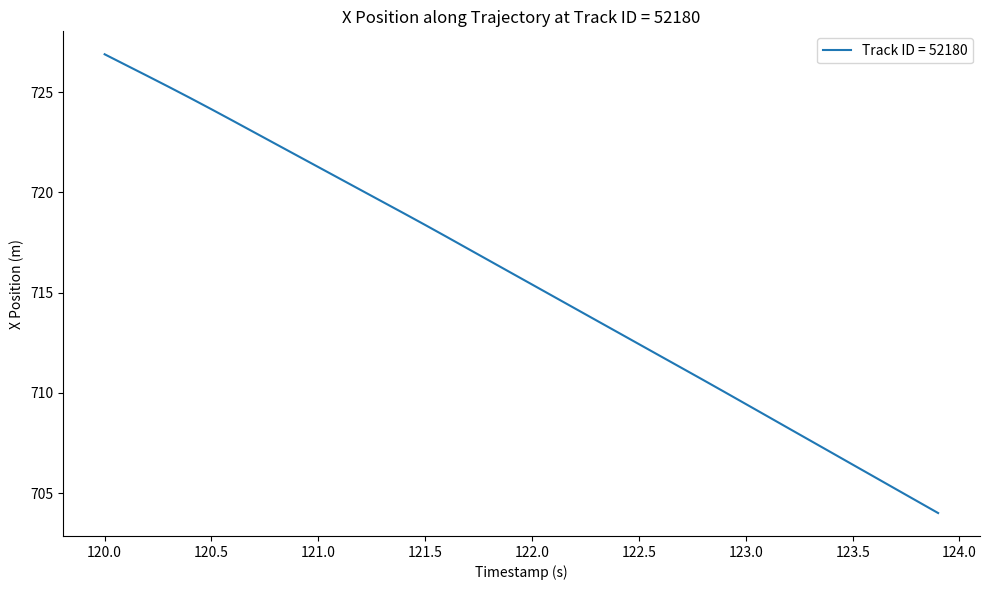

What is the difference between the maximum and minimum values?

22.9